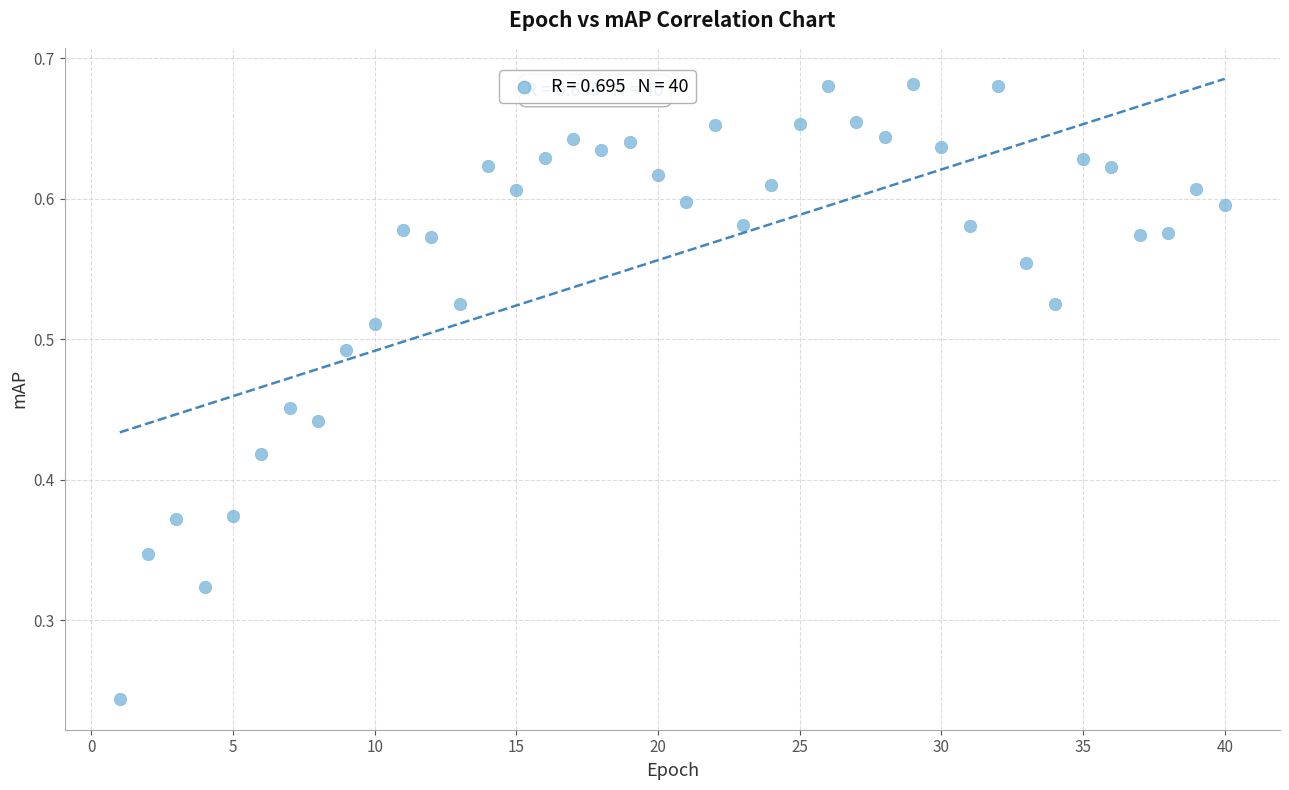

What is the range of X values (max minus min)?

39.0